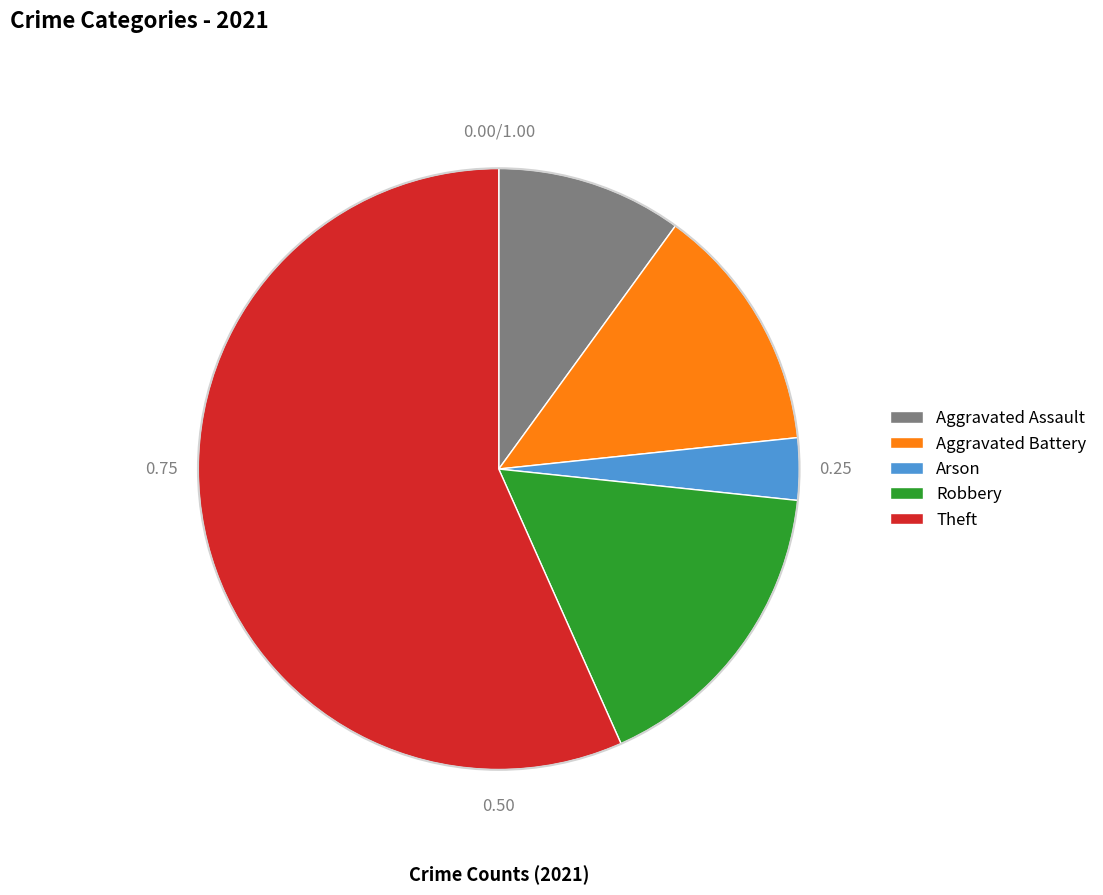

Which category has the biggest portion of the pie?

Theft